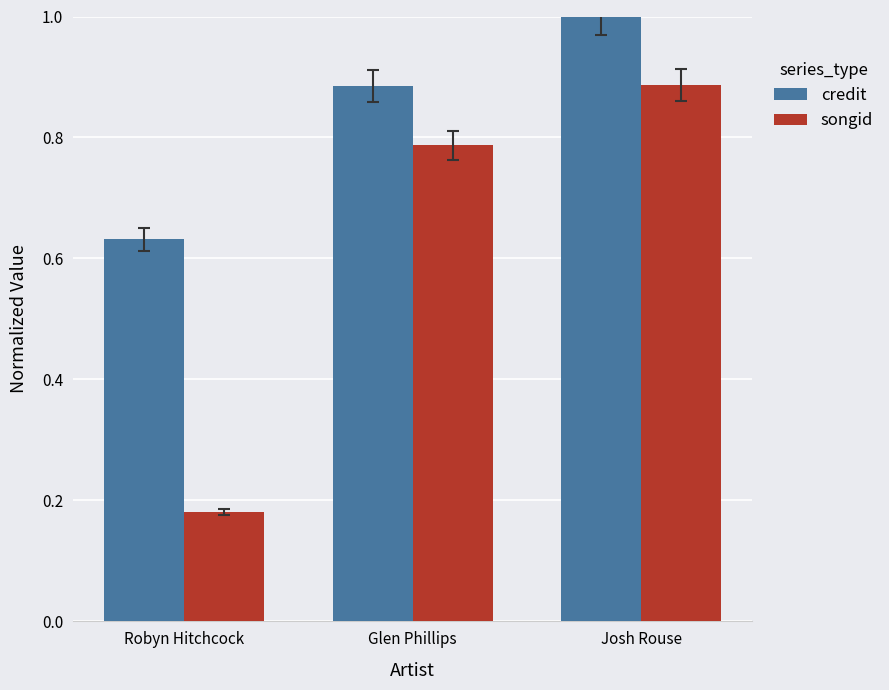

The credit series shows 0.4 at Robyn Hitchcock. True or false?

False